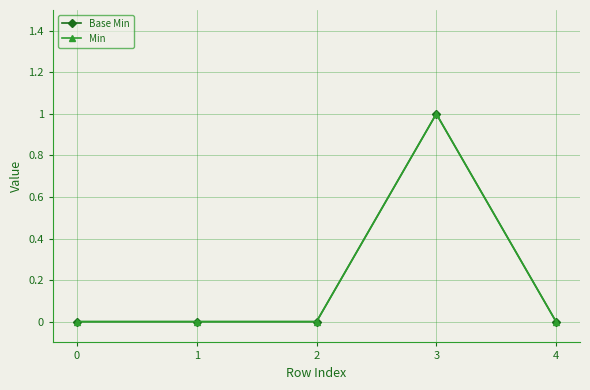

What is the difference between the maximum and second lowest values in the Min series?

1